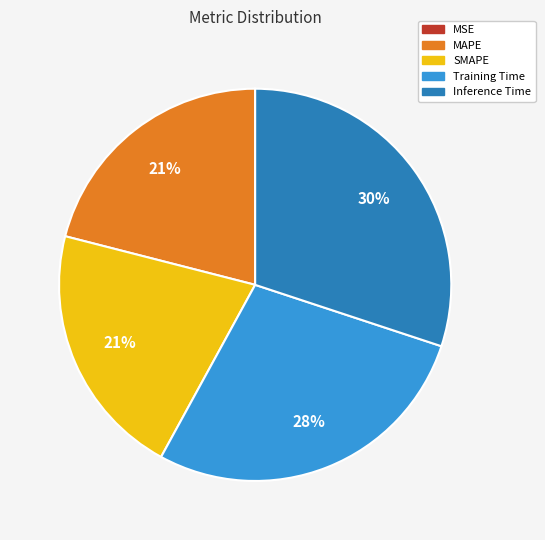

What is the largest slice in the pie chart?

Inference Time